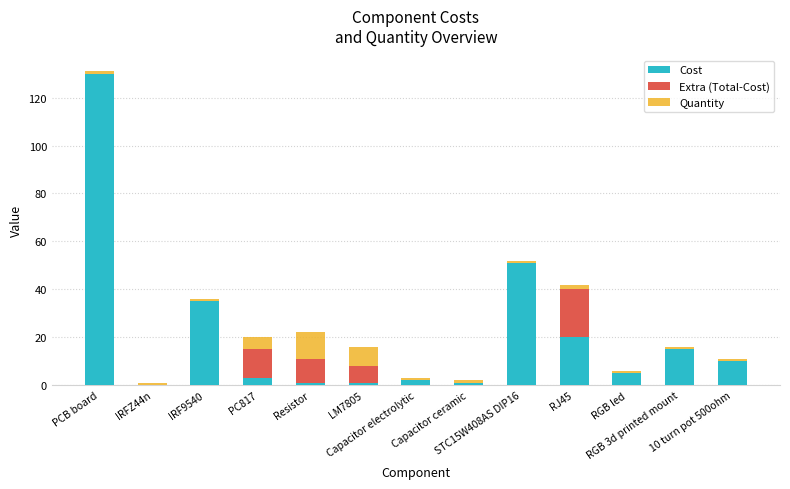

Count the number of categories in the chart.

13